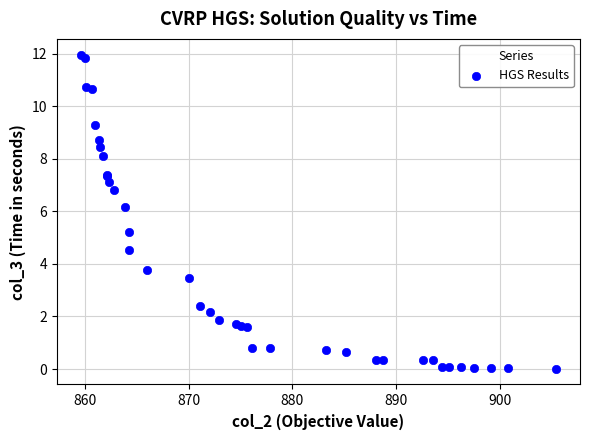

What Y value in the scatter plot is closest to 5?

5.2